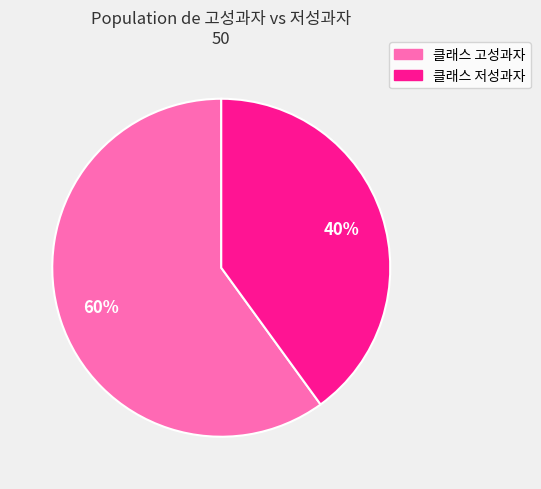

Between 클래스 저성과자 and 클래스 고성과자, which is larger?

클래스 고성과자